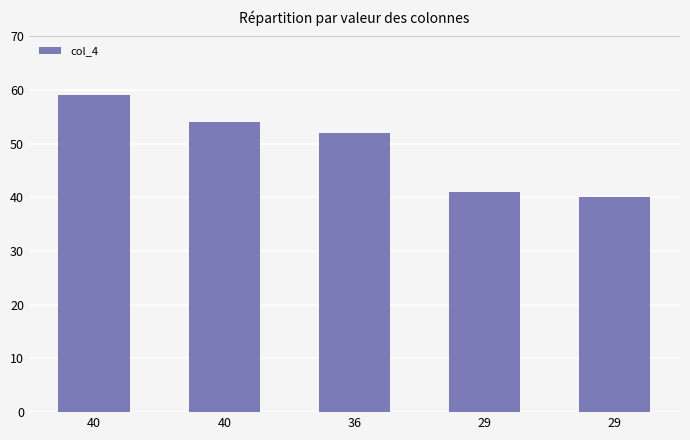

How many categories are shown in the chart?

5